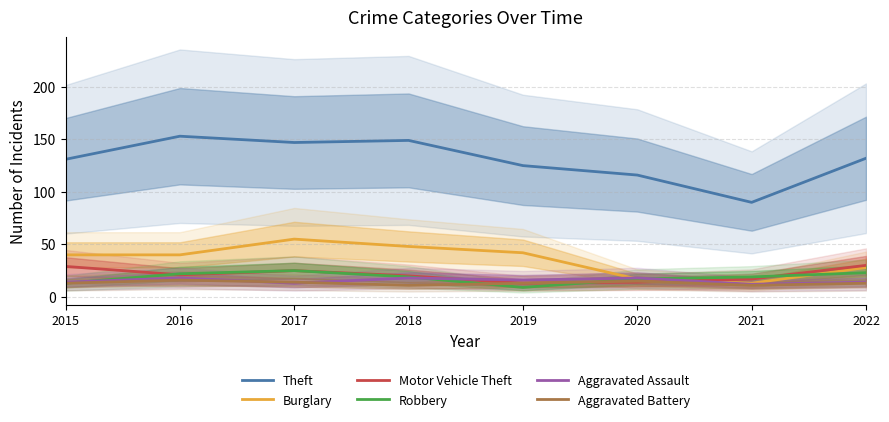

What is the minimum value shown in the chart?

9